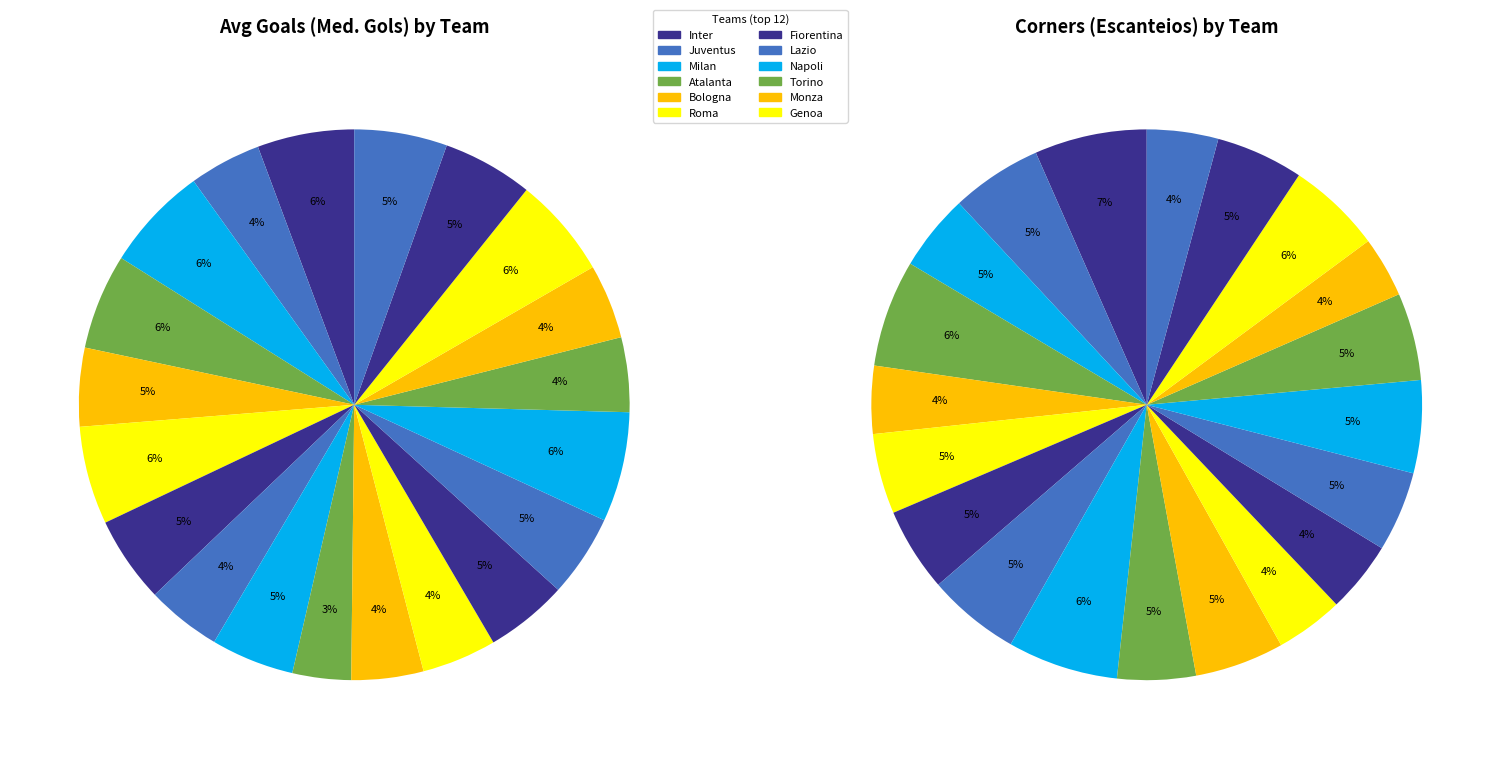

Count the number of slices in the pie.

20